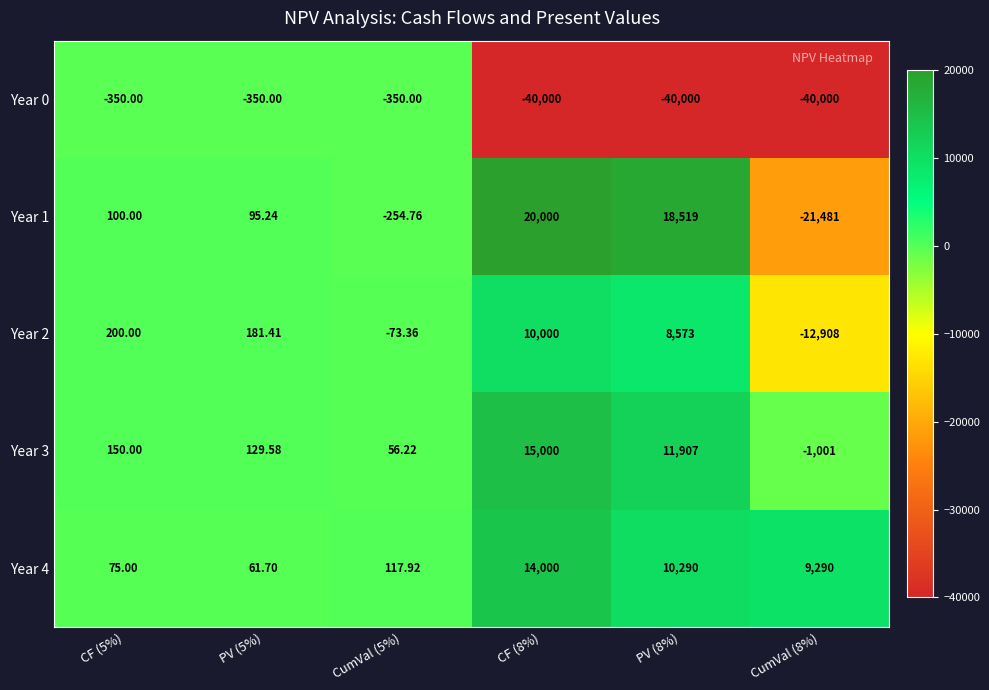

Is the value of Year 0 at CF (5%) greater than the value of Year 1 at CF (5%)?

No